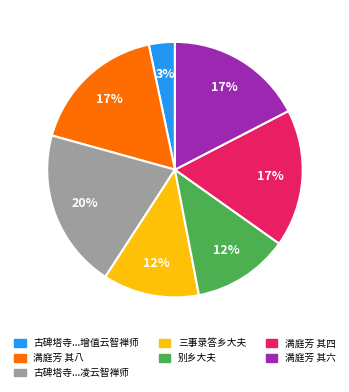

To the nearest percent, what is the difference between the largest and smallest slice percentages?

17%